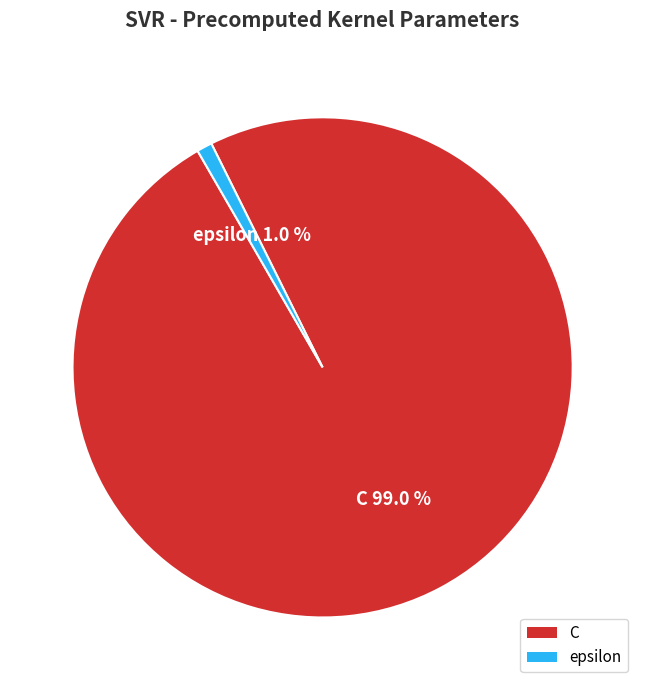

How much of the chart is everything except epsilon?

99.0%